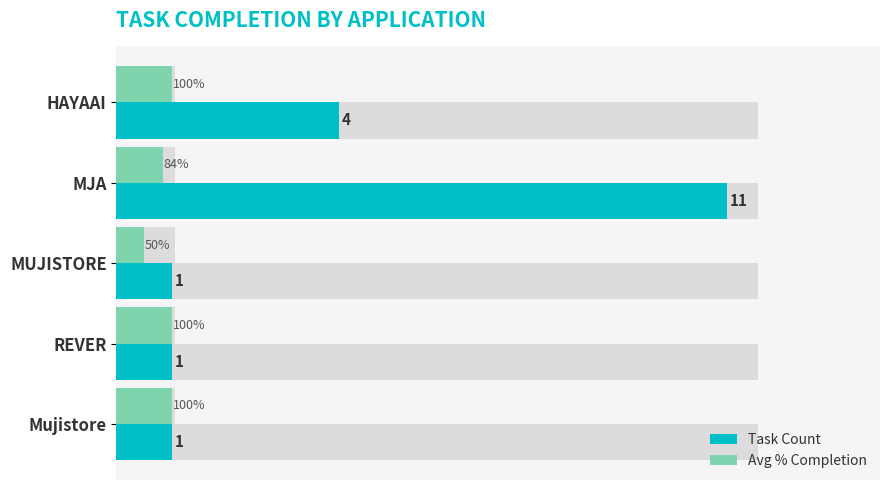

How many series are shown in this chart?

2